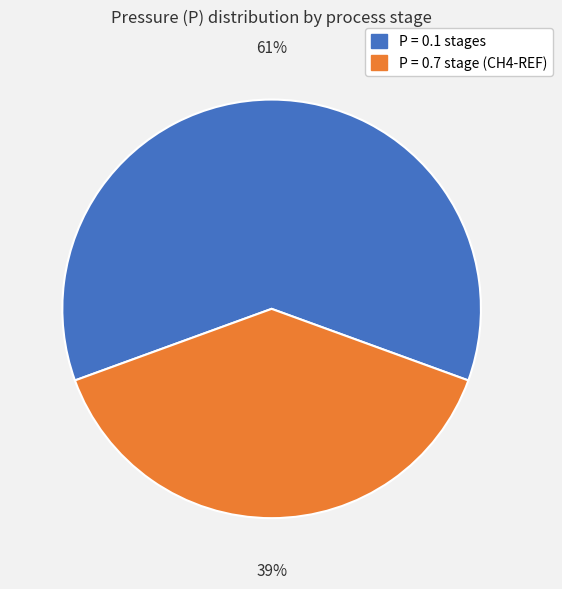

To the nearest percent, what is the difference between the largest and smallest slice percentages?

22%